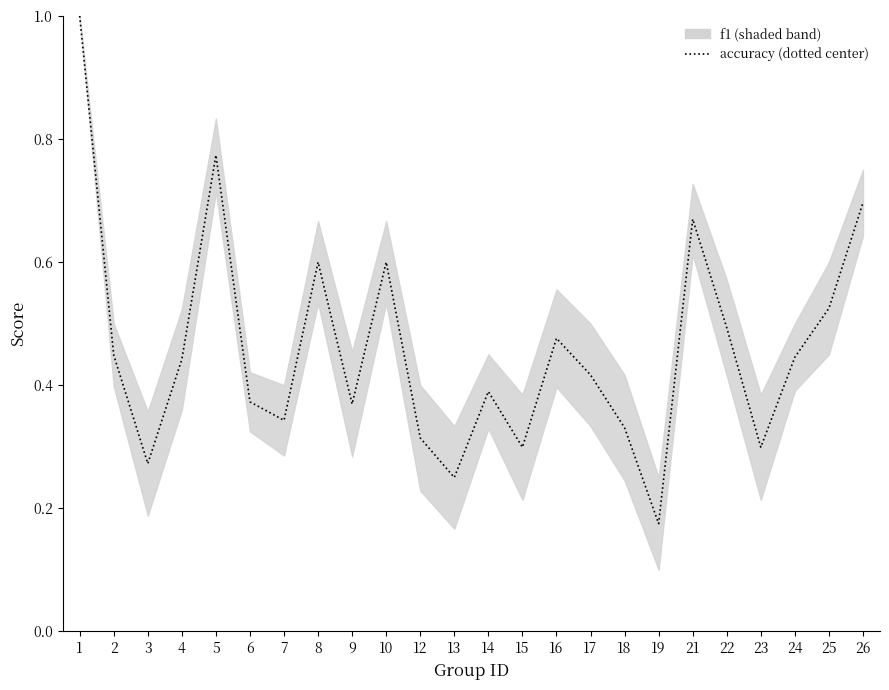

What is the smallest value displayed?

0.2